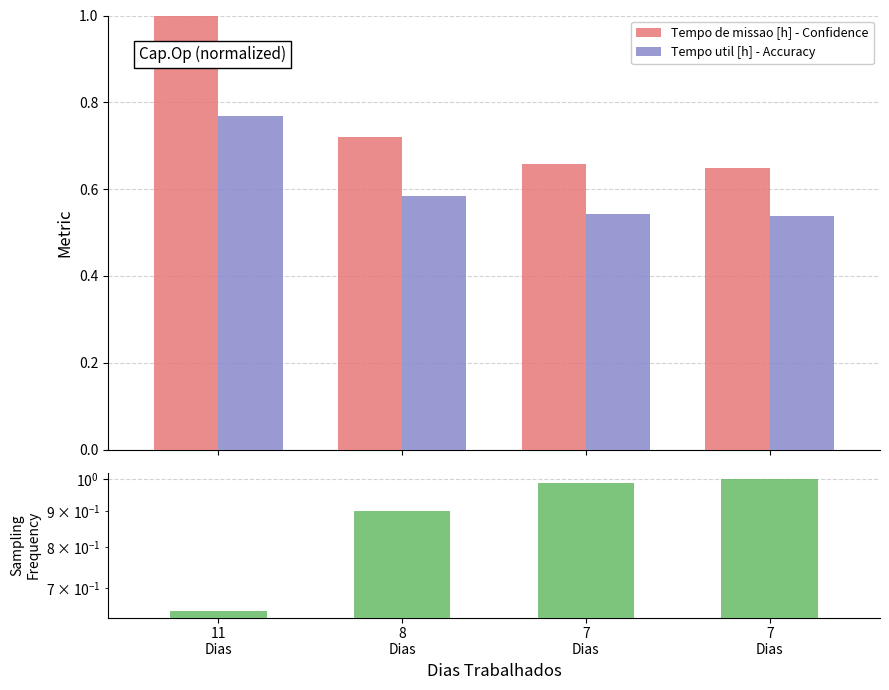

What is the smallest value displayed?

0.5